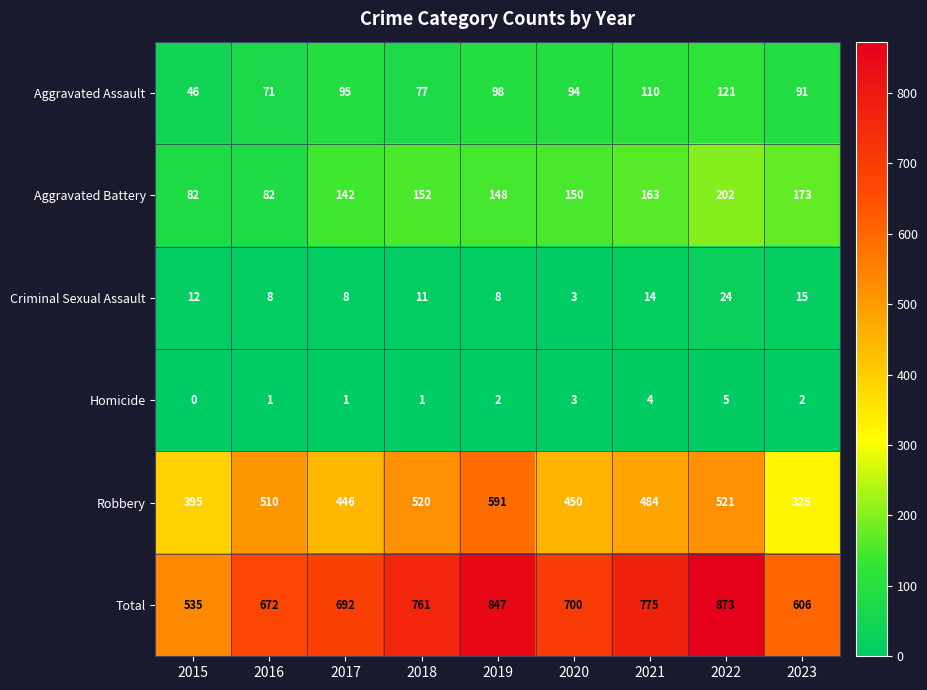

What is the total value across all series at 2019?

1694